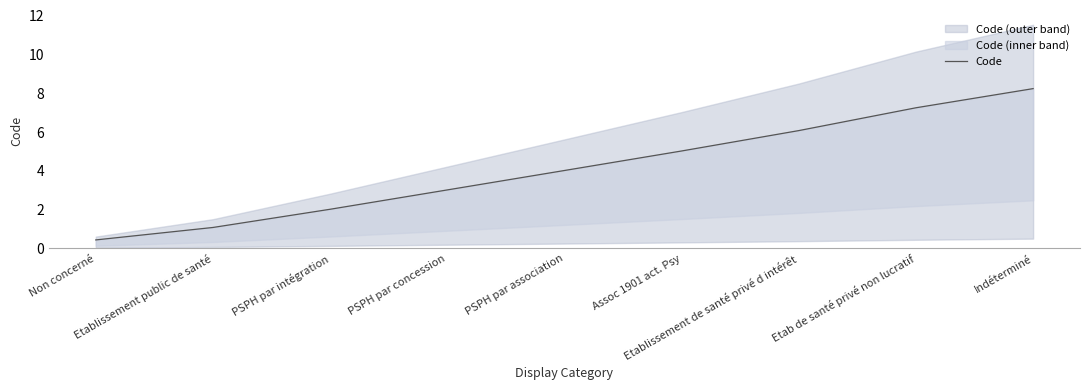

True or false: the data has more than 2 interior local peaks.

False